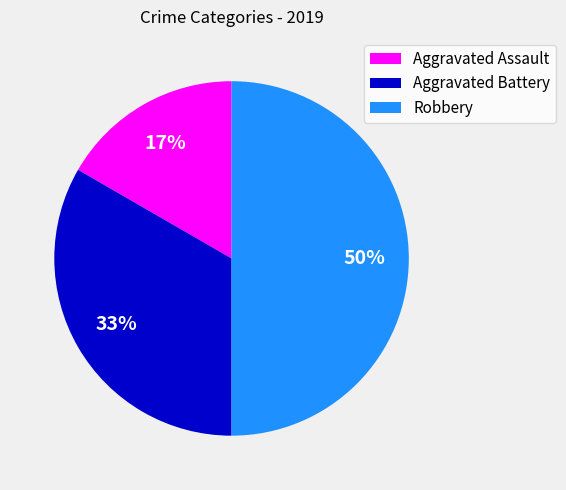

Between Aggravated Battery and Robbery, which is larger?

Robbery